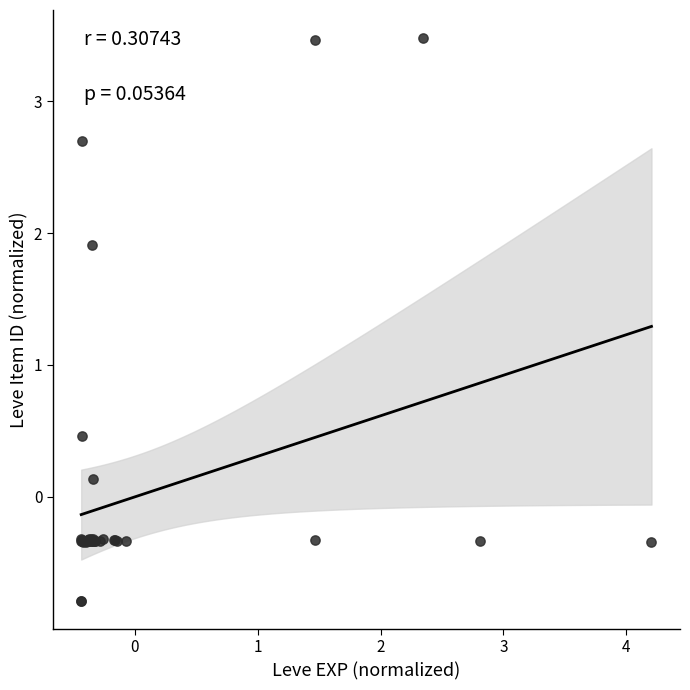

What Y value in the scatter plot is closest to 1?

0.5